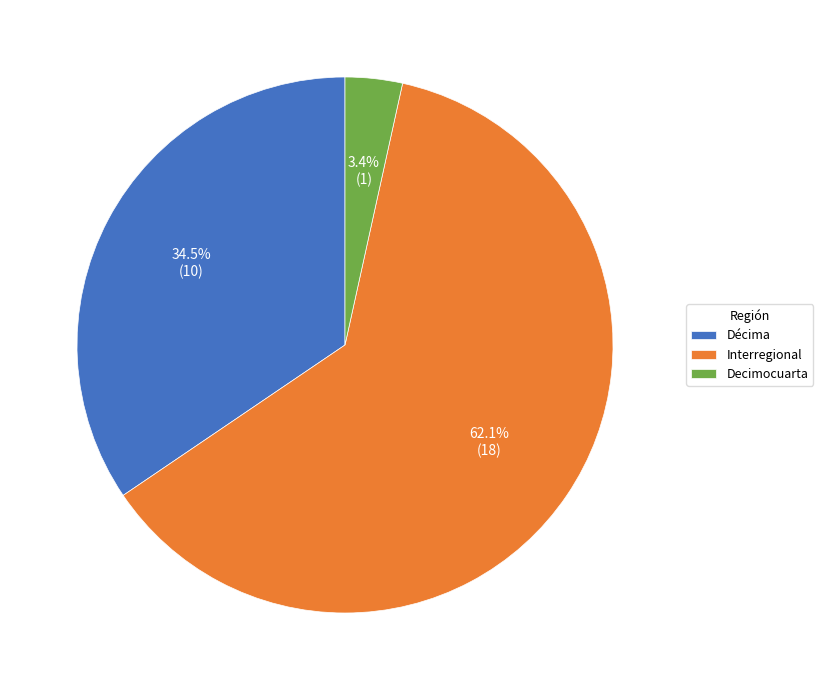

Is there any slice that represents more than half of the pie?

Yes